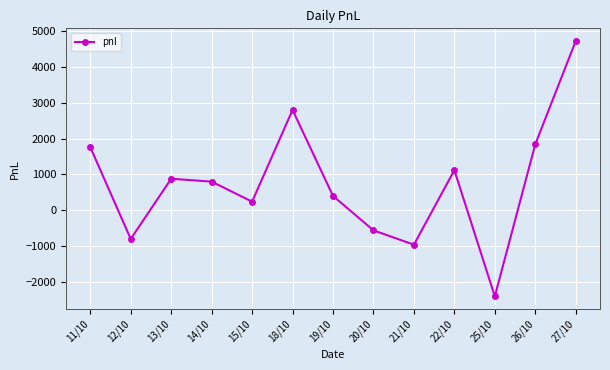

Reading right to left, what are all the values shown in this chart?

4720	1840	-2400	1120	-960	-560	400	2800	240	800	880	-800	1760